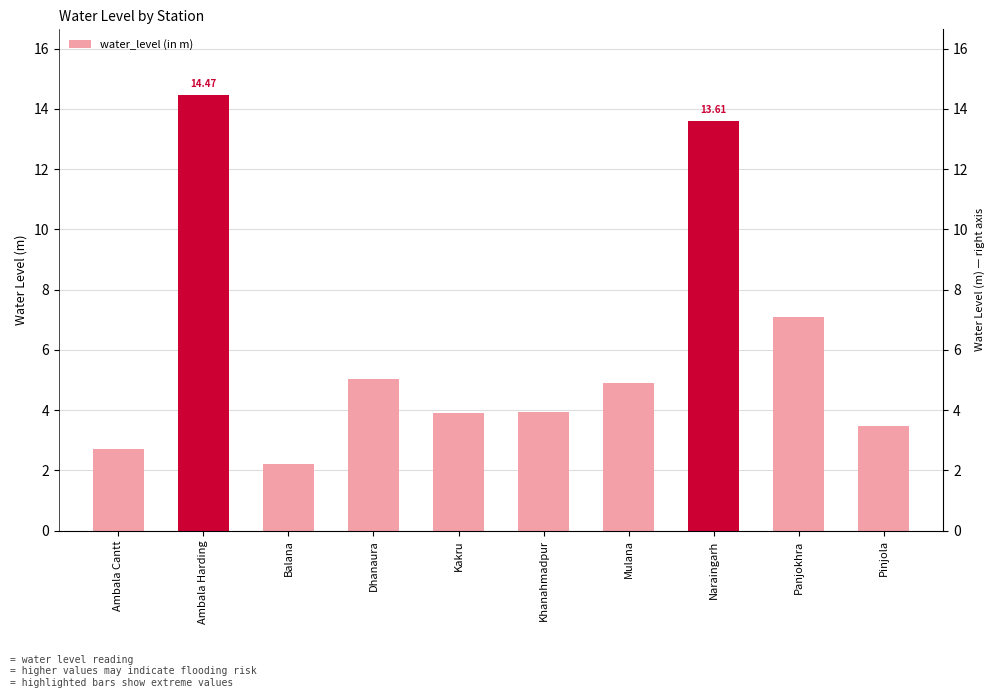

List the labels in order of value, smallest first.

Balana, Ambala Cantt, Pinjola, Kakru, Khanahmadpur, Mulana, Dhanaura, Panjokhra, Naraingarh, Ambala Harding